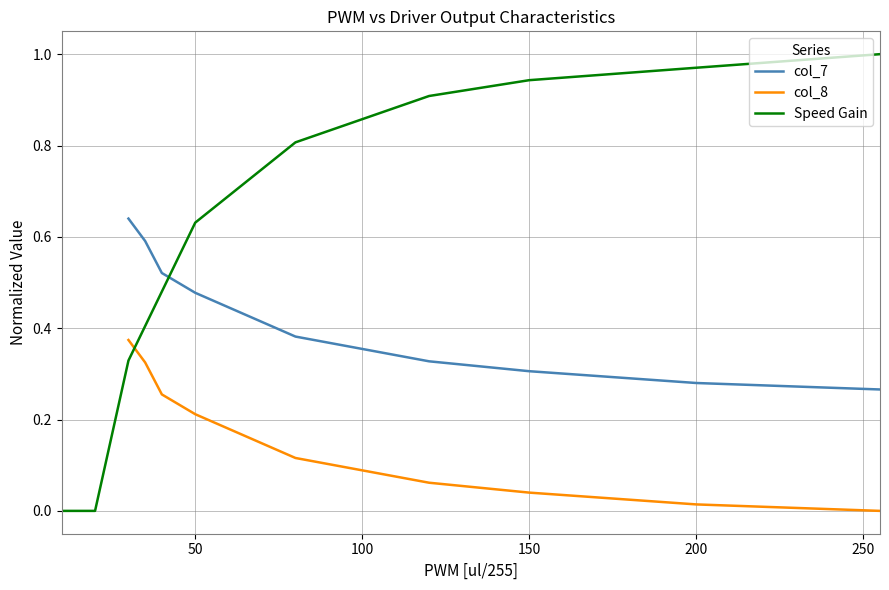

True or false: col_8 and col_7 intersect in this chart.

False